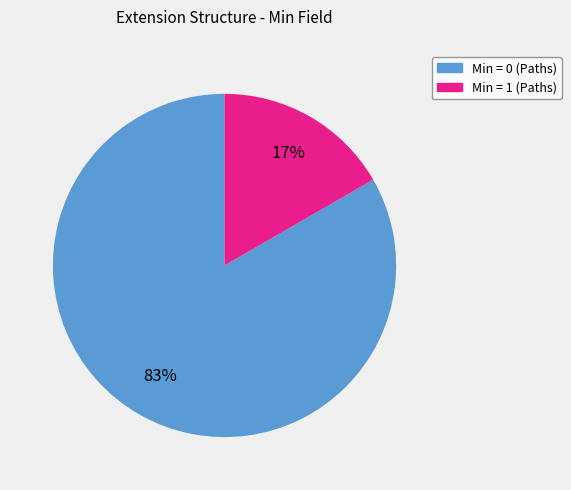

Is there a majority slice in this chart?

Yes